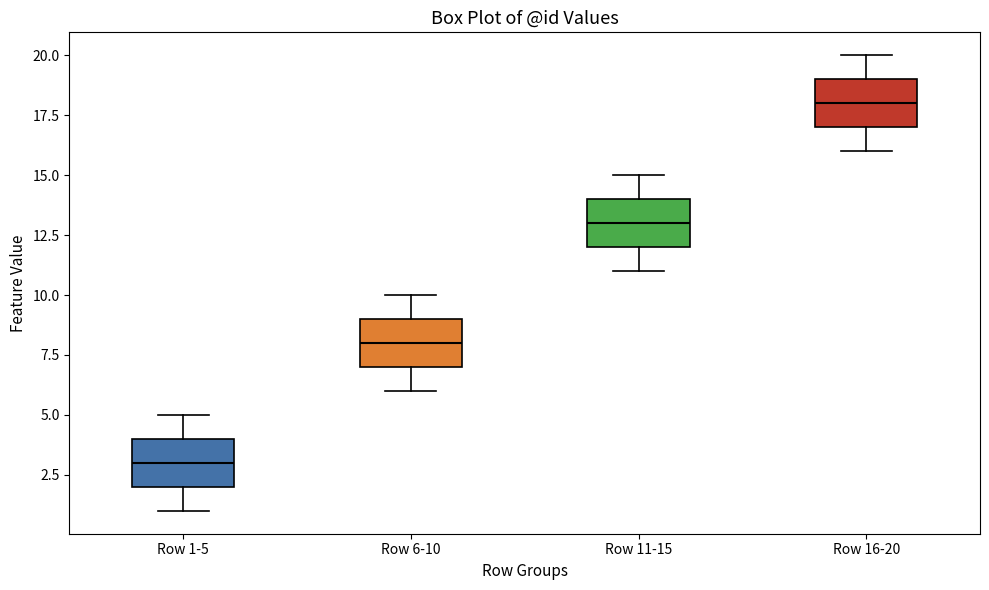

Which box's median line is the lowest?

Row 1-5